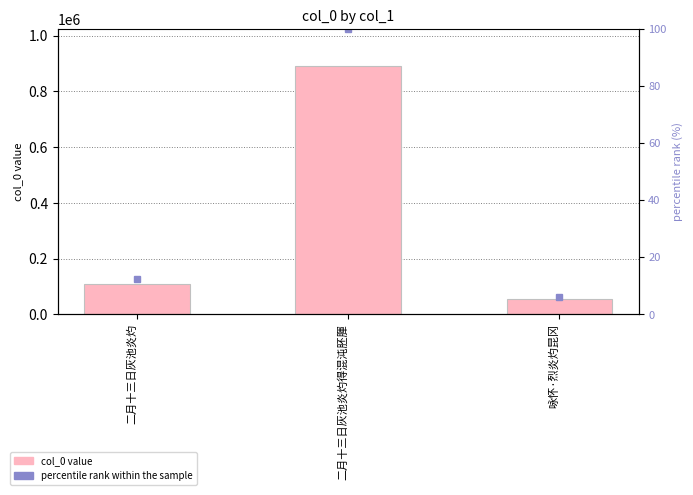

At which category is the sum across all series the highest?

二月十三日灰池炎灼得混沌胚腪